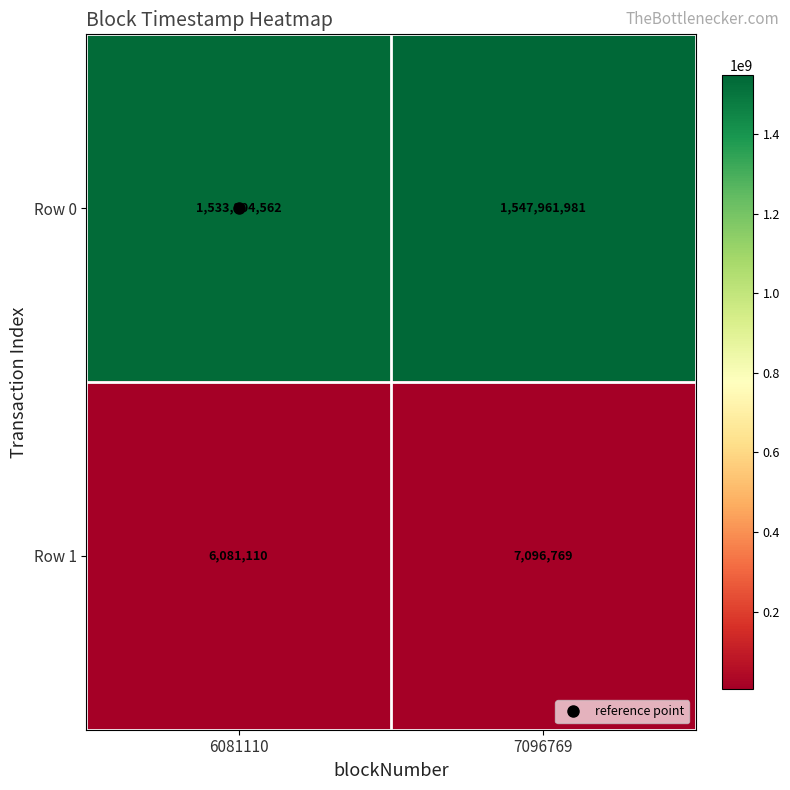

What is the average value of the Row 1 series?

6588940